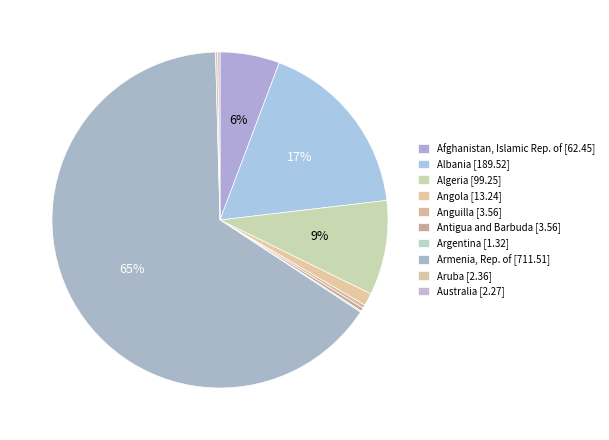

To the nearest percent, what is the difference between the largest and smallest slice percentages?

65%